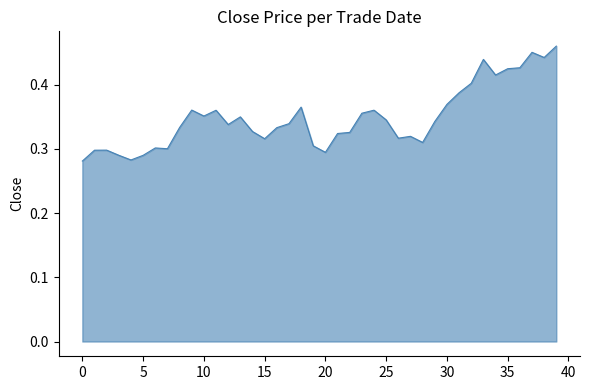

What is the label of the 5th point from the right?

35